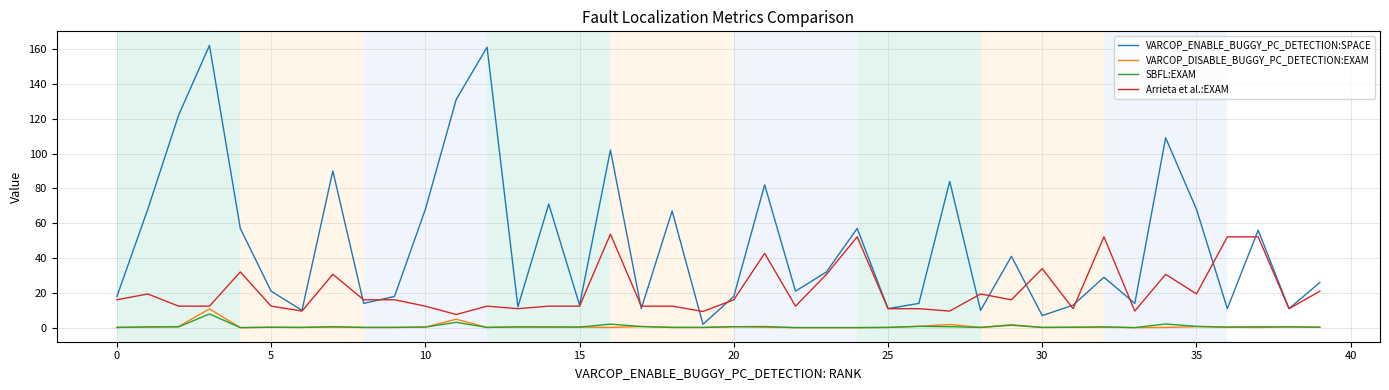

Which series has the widest spread of values?

VARCOP_ENABLE_BUGGY_PC_DETECTION:SPACE